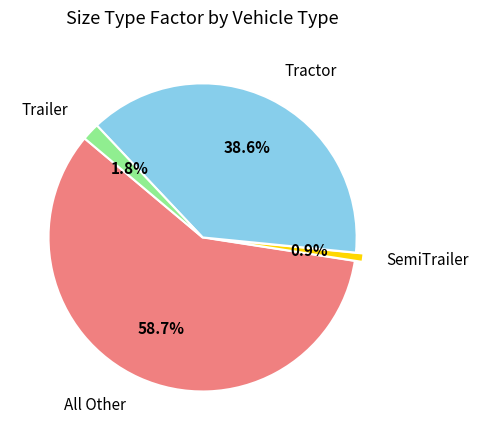

Is there a majority slice in this chart?

Yes